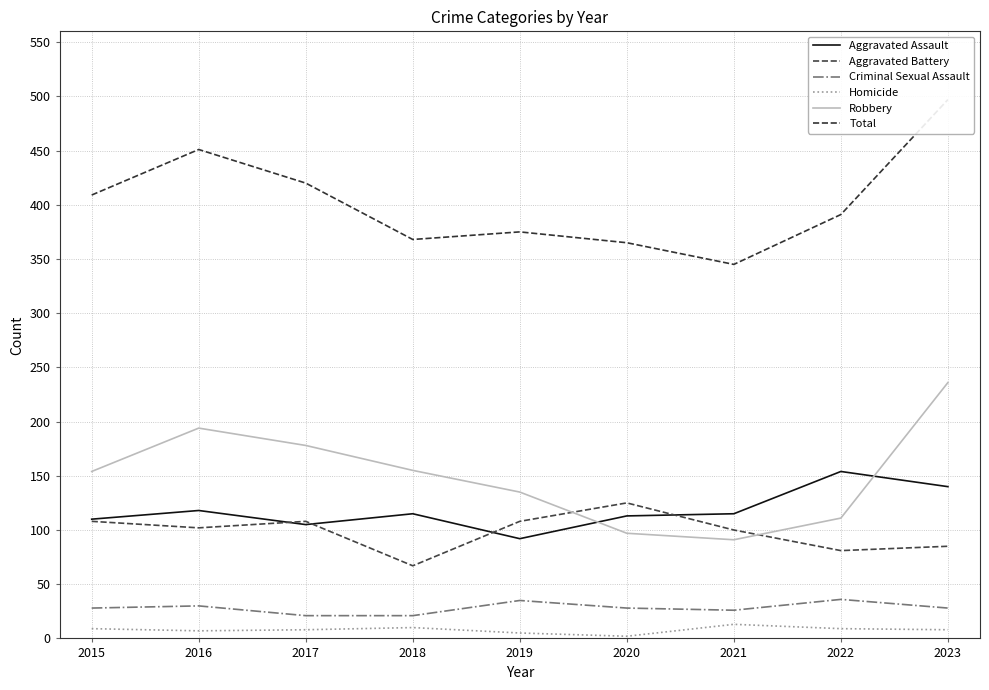

Count the number of categories in the chart.

9